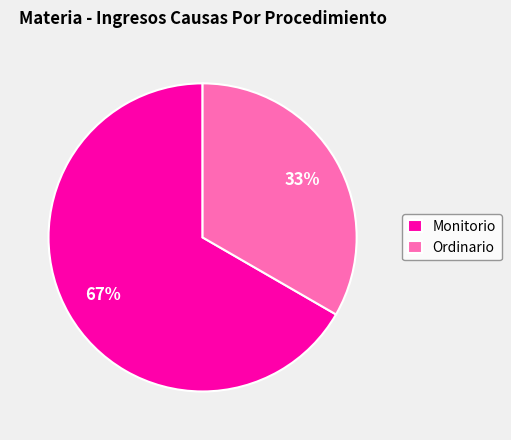

Between Monitorio and Ordinario, which is larger?

Monitorio